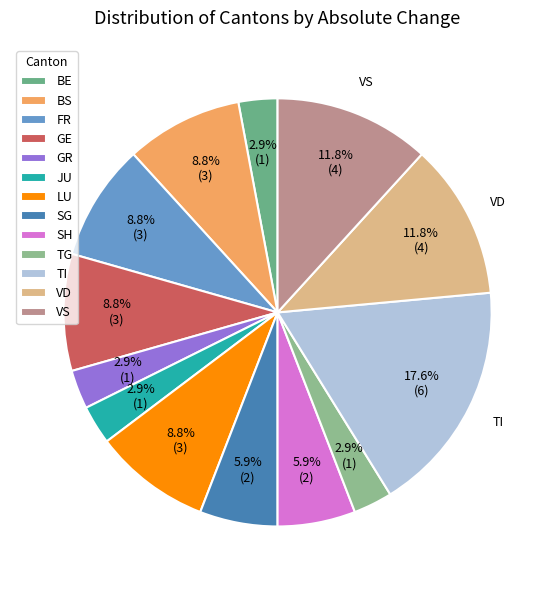

Count the number of slices in the pie.

13